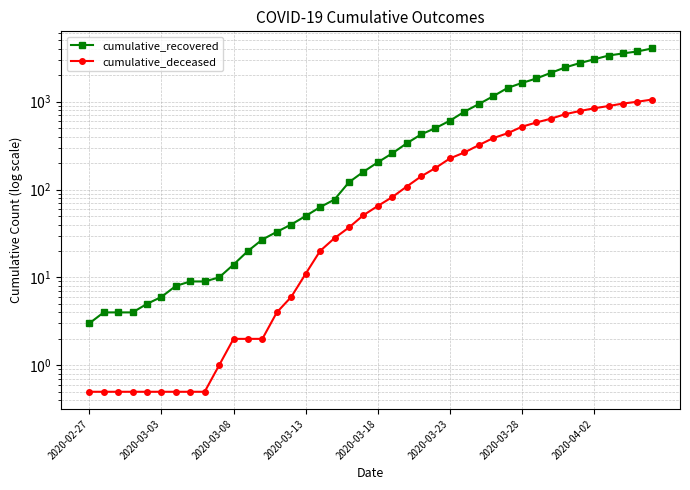

The cumulative_deceased series shows 226.0 at 2020-03-23. True or false?

True